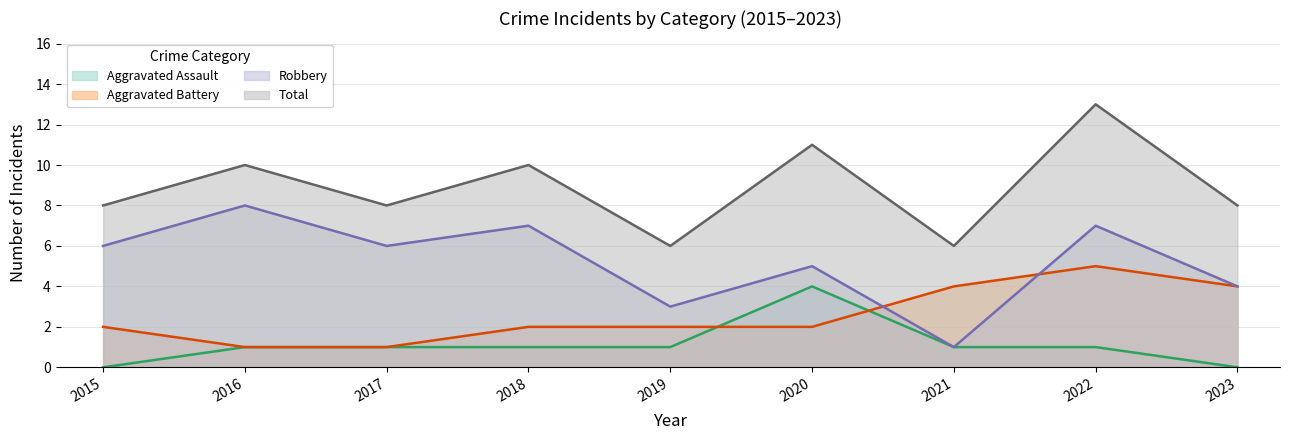

Is the value of Aggravated Battery at 2022 greater than the value of Robbery at 2016?

No